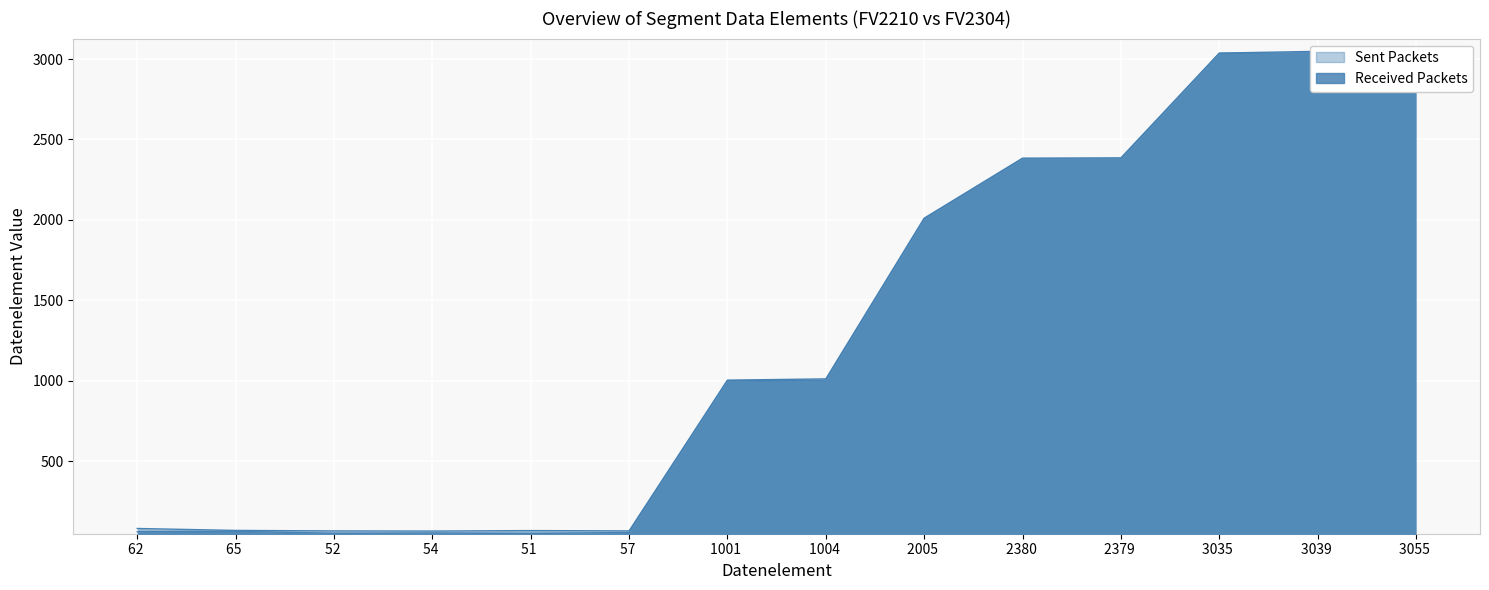

True or false: Sent Packets and Received Packets cross at least once.

False